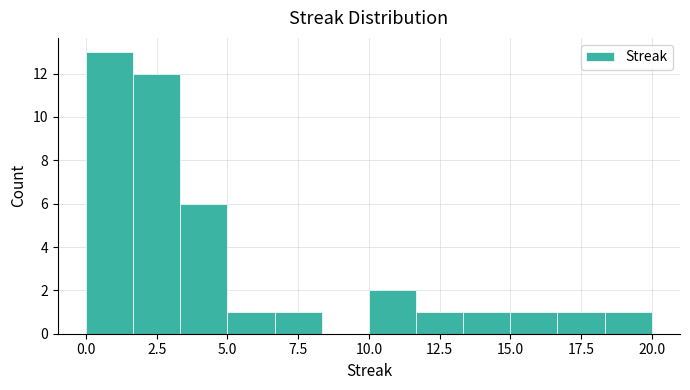

Read against the x-axis, roughly where is the centre of the tallest bar?

1.0